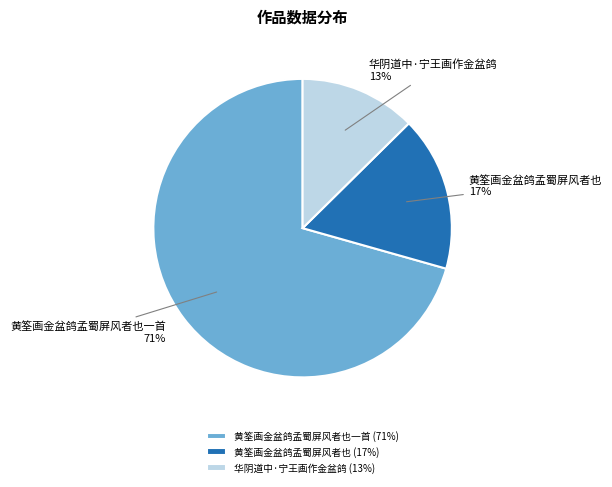

Between 黄筌画金盆鸽孟蜀屏风者也 and 华阴道中·宁王画作金盆鸽, which is larger?

黄筌画金盆鸽孟蜀屏风者也